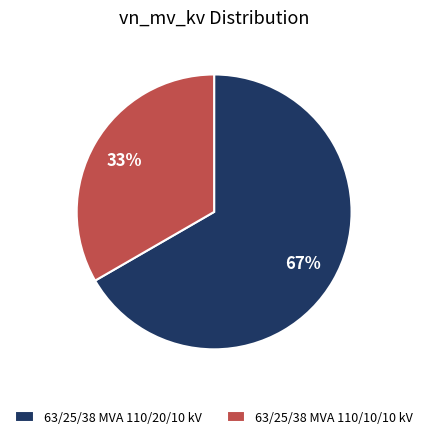

The 63/25/38 MVA 110/10/10 kV slice represents 33% of the pie. True or false?

True